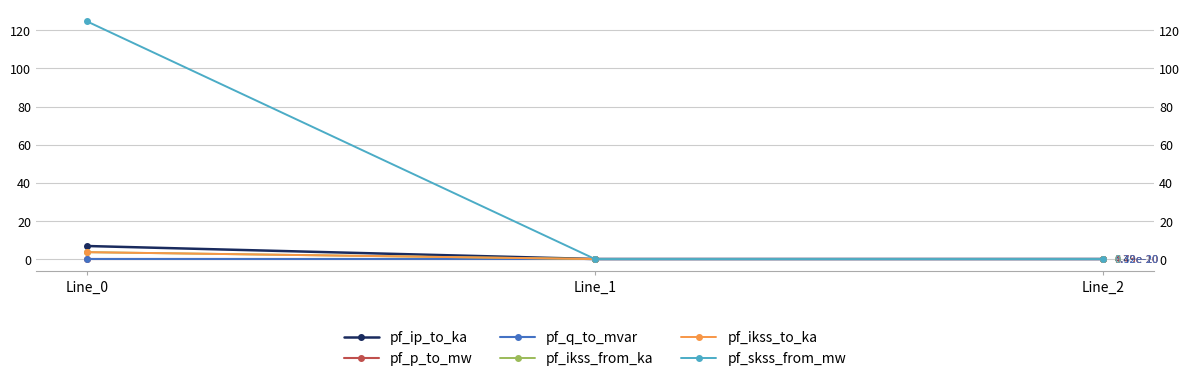

How many series are shown in this chart?

6